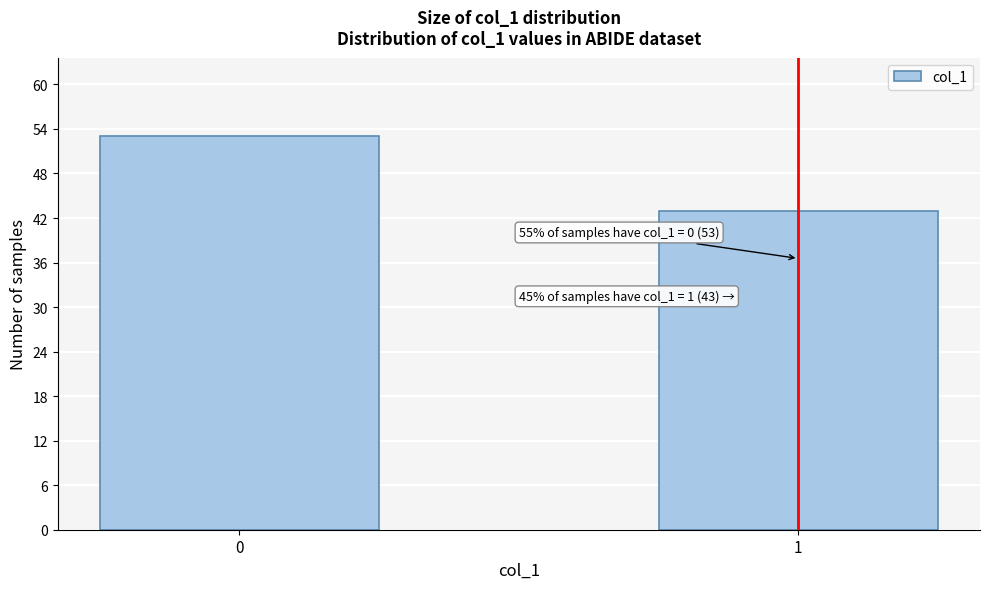

Reading left to right, list all the values displayed in this chart.

0=53	1=43